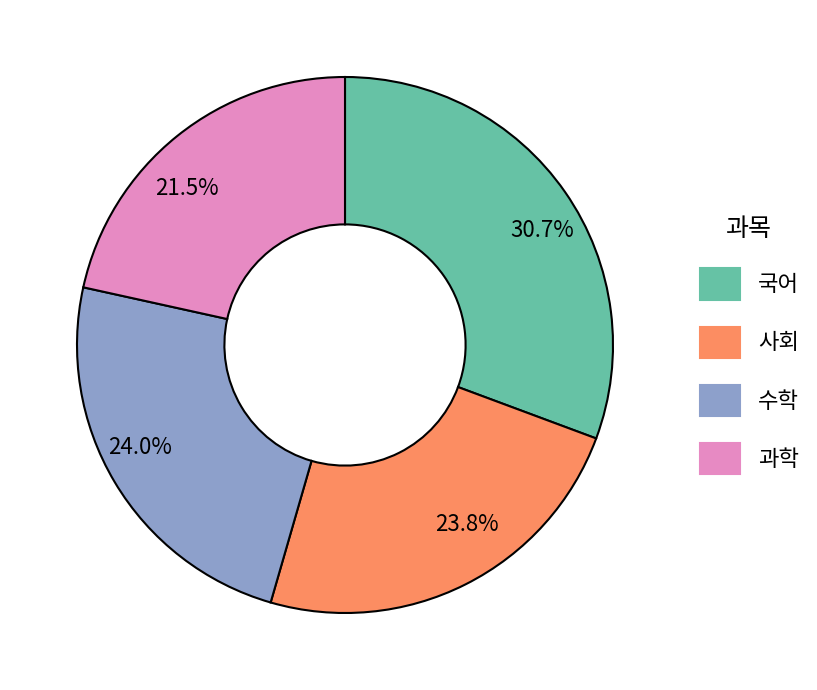

What is the largest slice in the pie chart?

30.7%